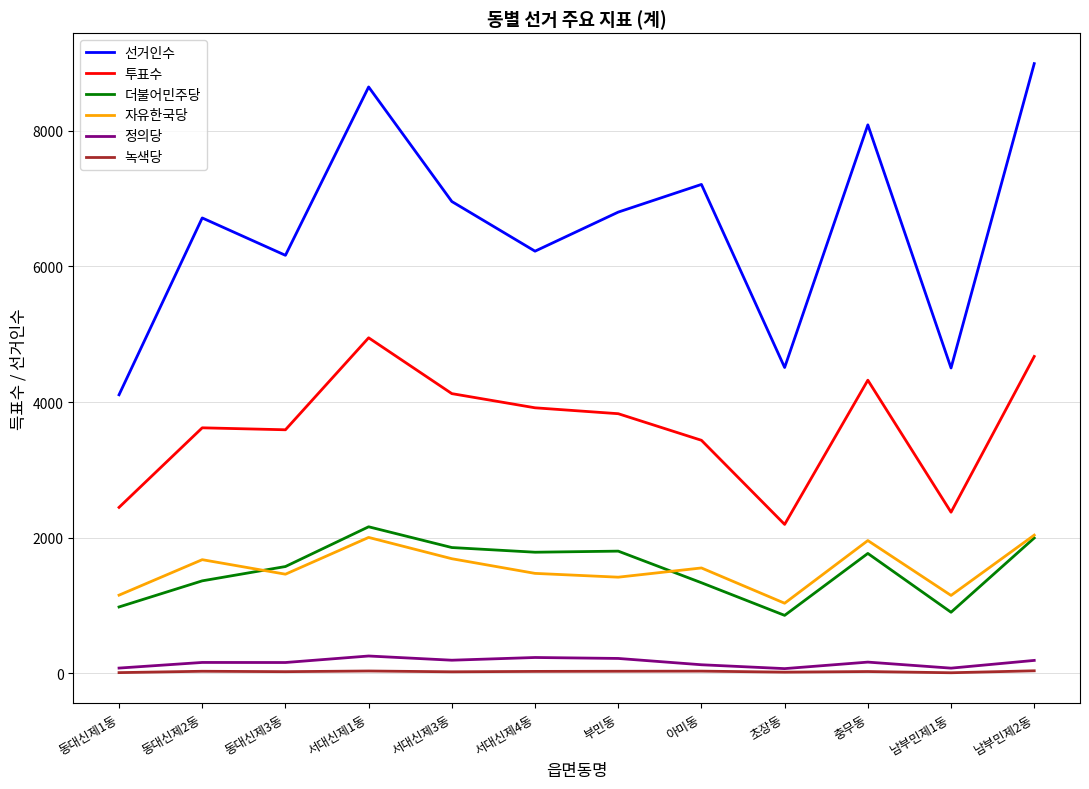

What is the sum of all 선거인수 values?

78903